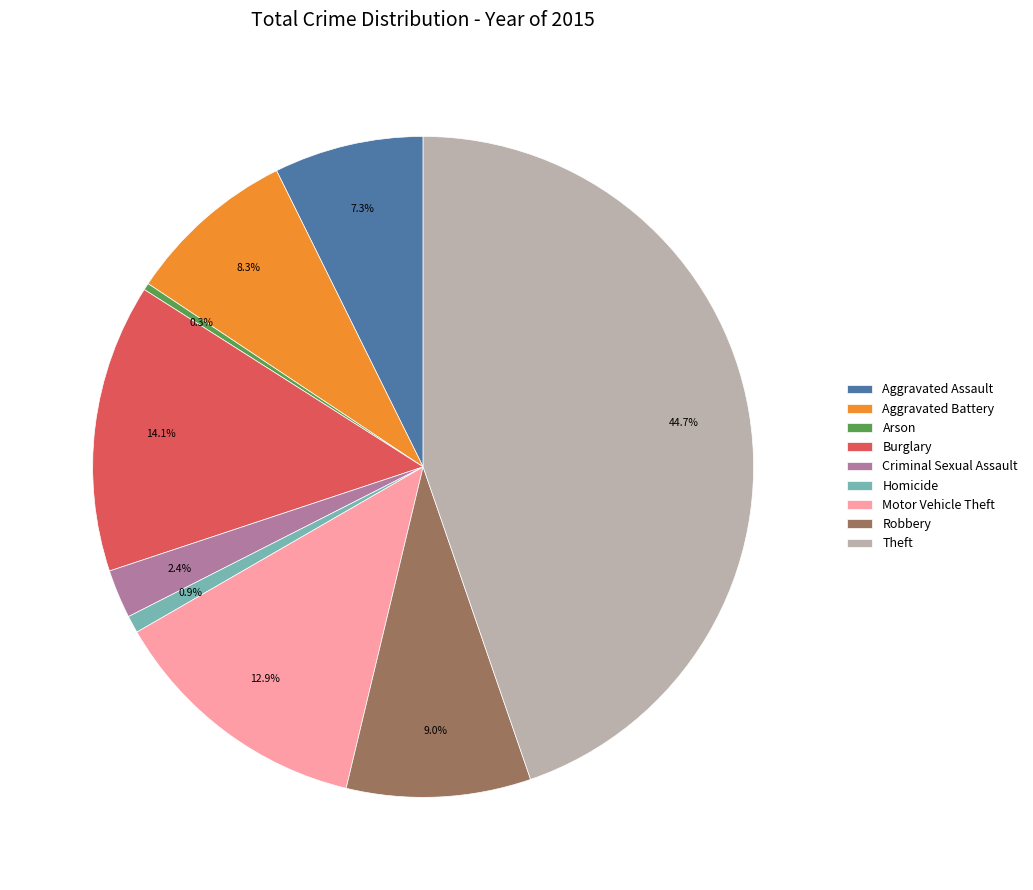

To the nearest percent, what is the difference between the Aggravated Battery and Homicide slice percentages?

7%